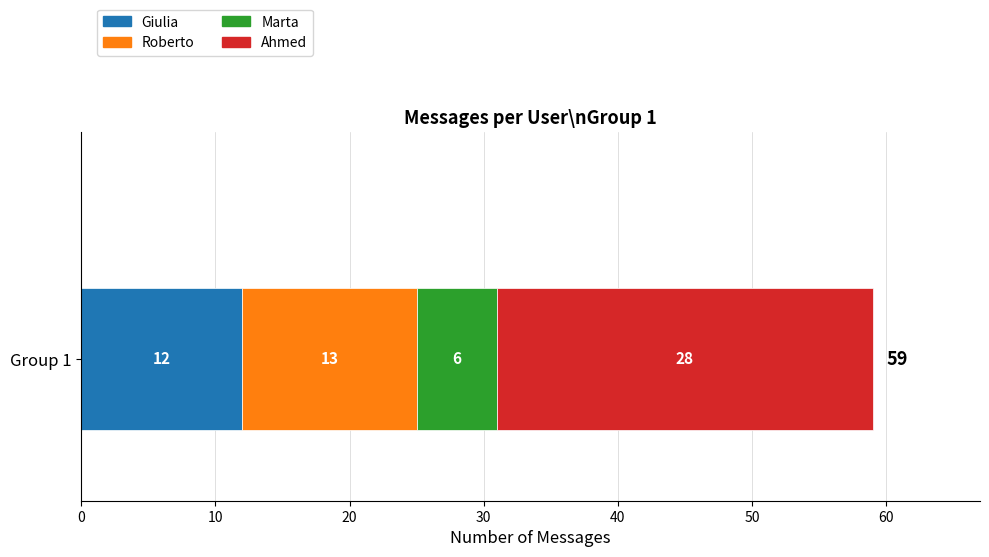

What is the lowest value of the Giulia series?

12